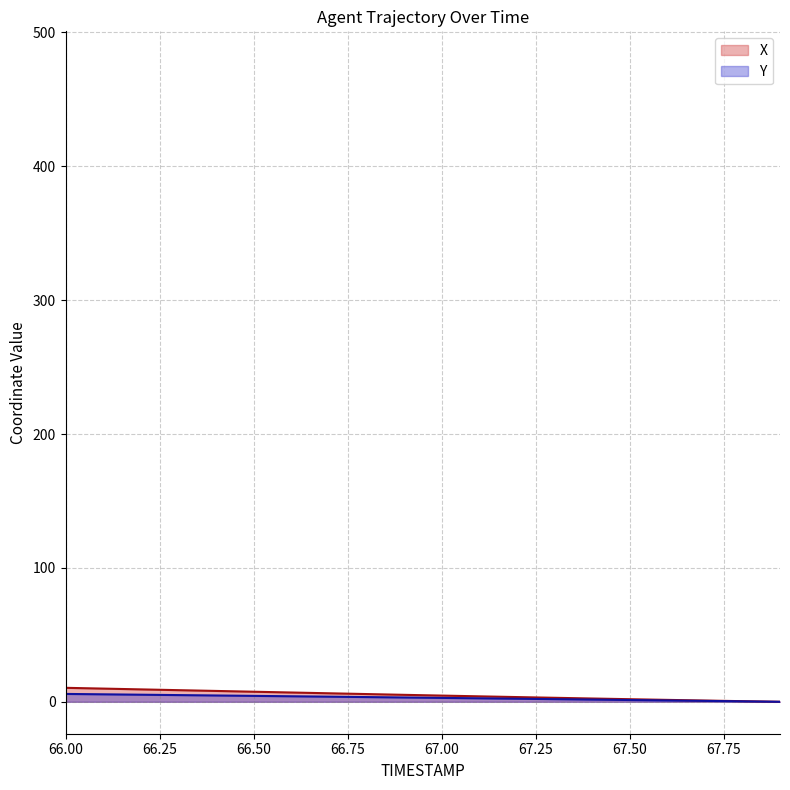

Where does the X series first go above 5?

66.00